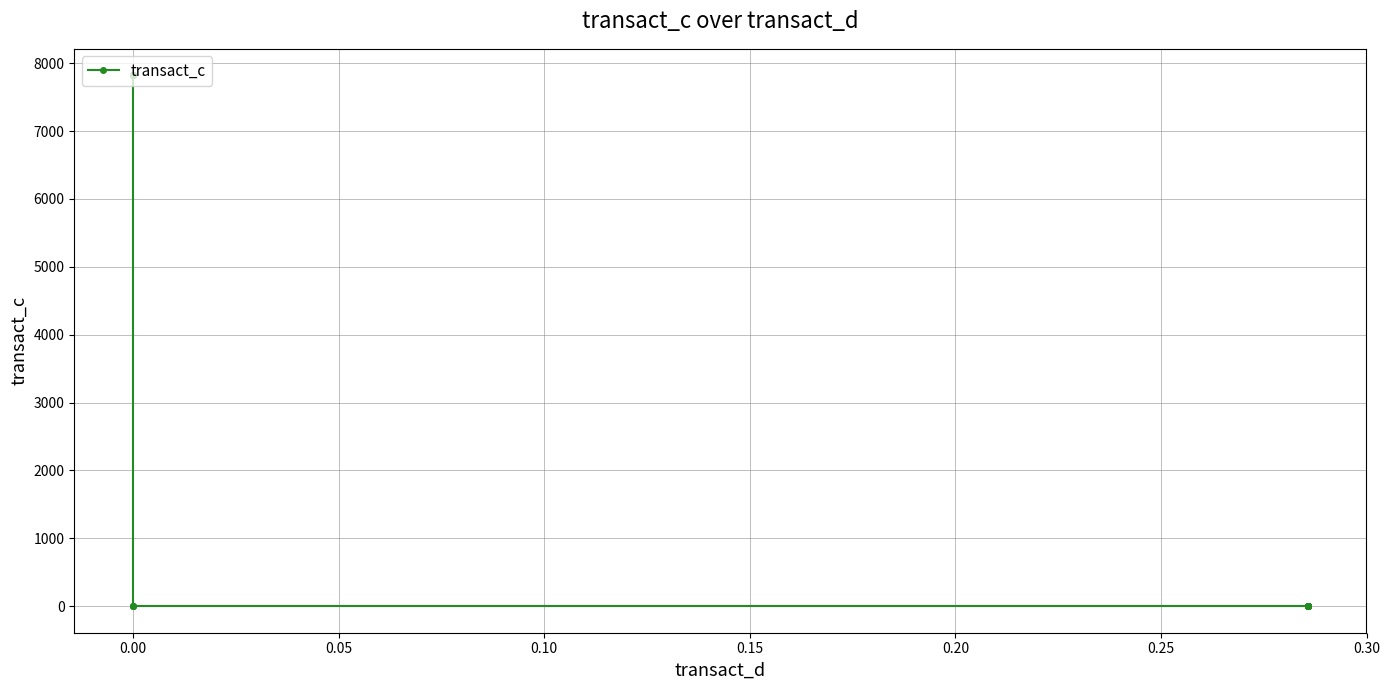

The value at 0.00 is 0.0. True or false?

True